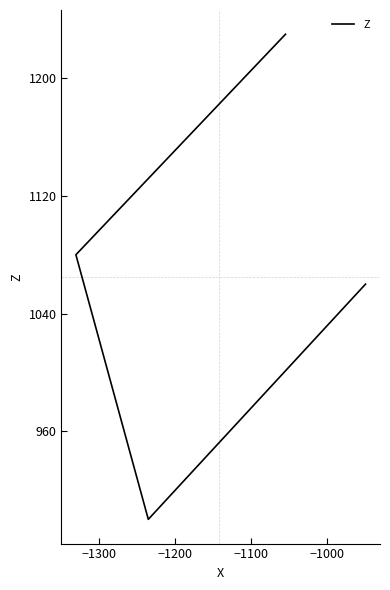

How many data points are less than 1080?

2